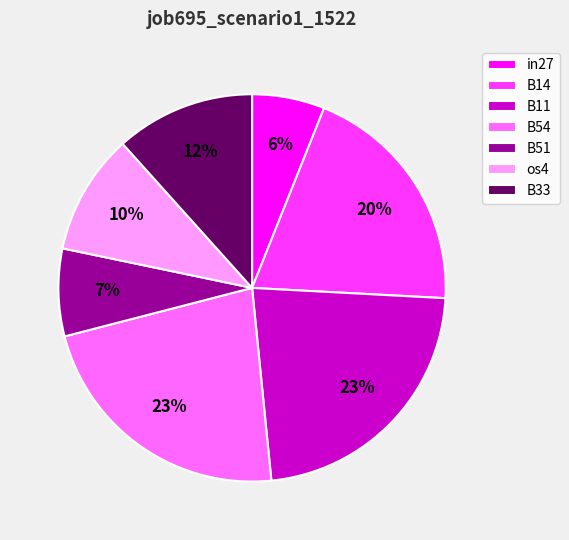

To the nearest percent, what is the difference between the largest and smallest slice percentages?

17%